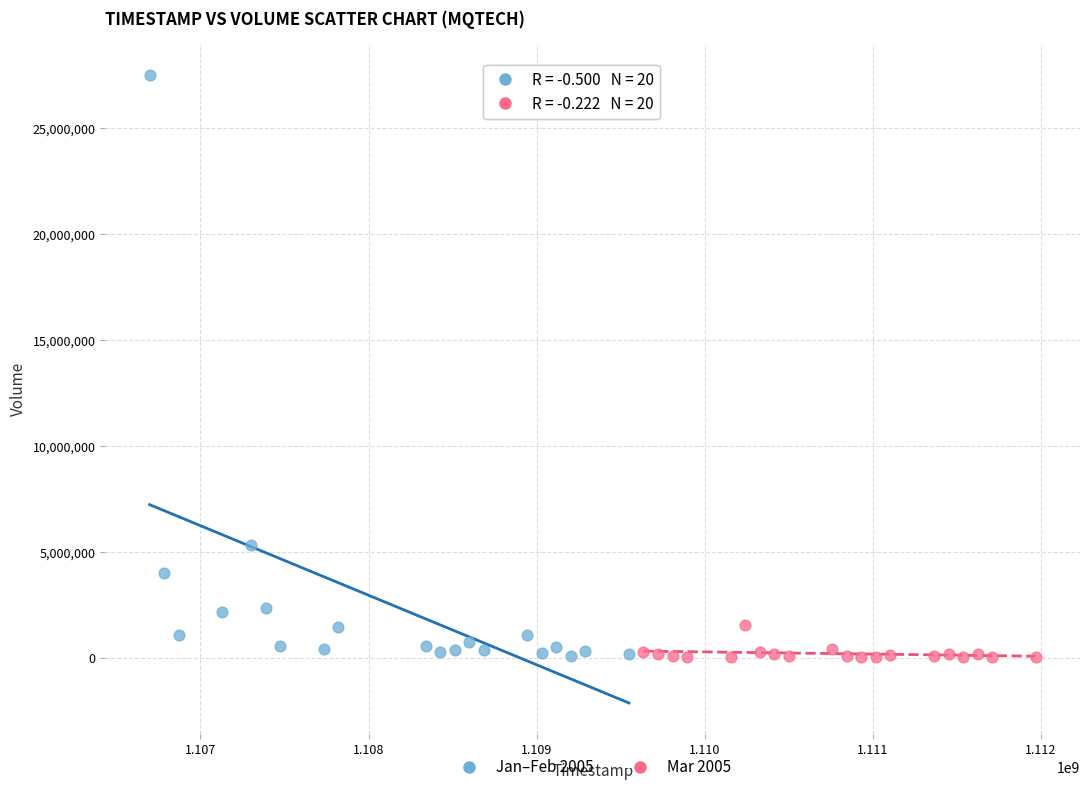

What are all the series names shown in the legend?

Jan–Feb 2005, Mar 2005